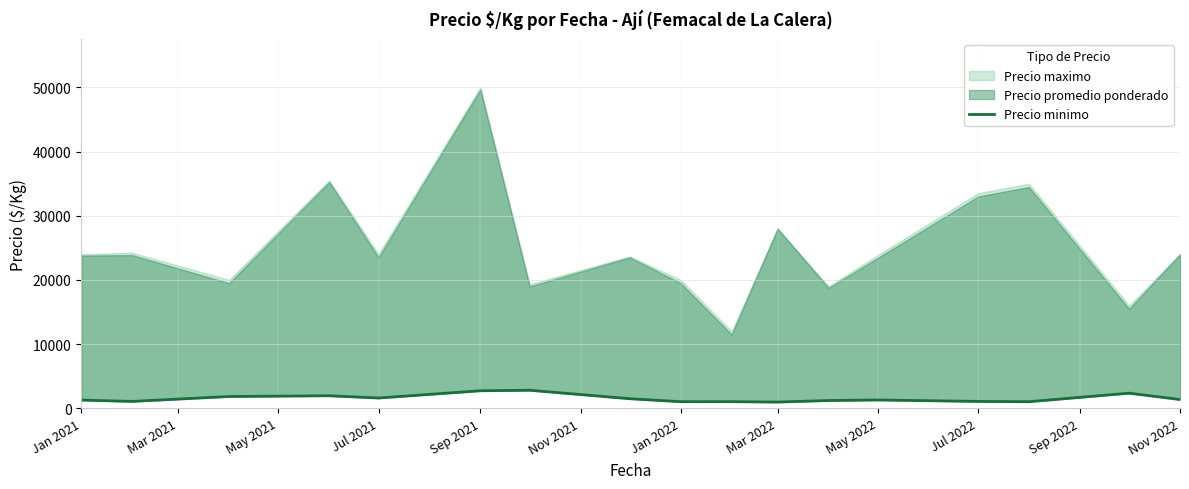

What is the difference between the maximum and minimum values?

1844.0